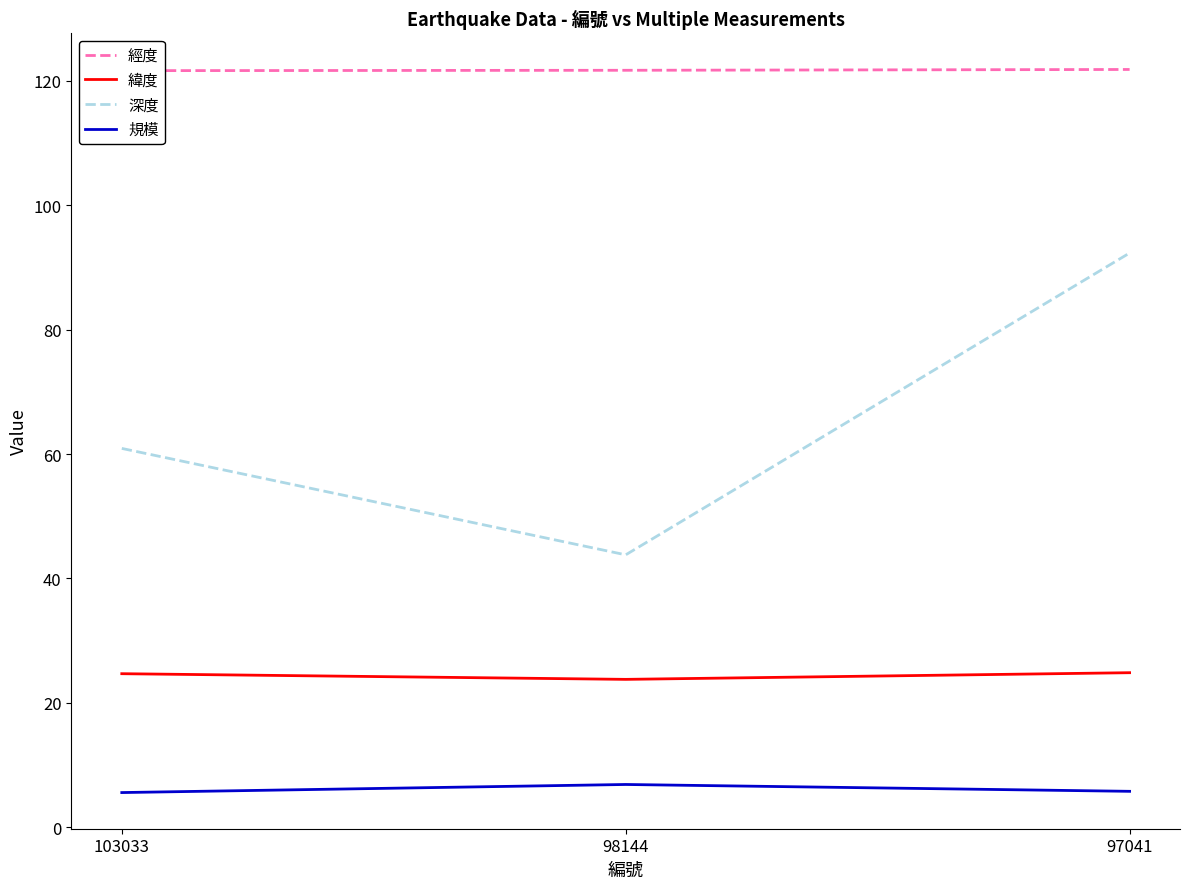

Is this an area chart (filled region under the line)?

No